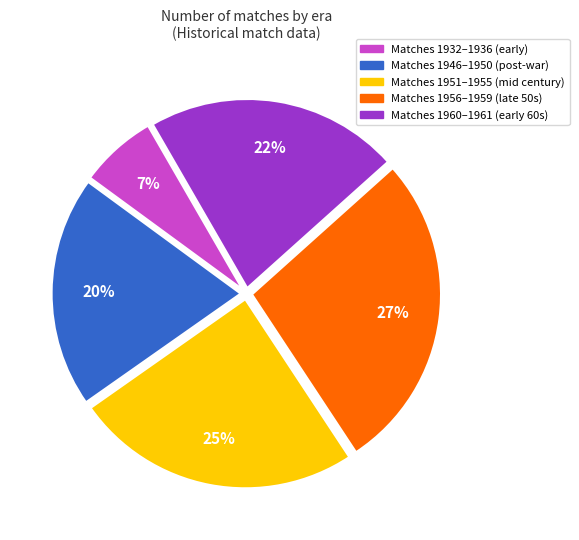

To the nearest percent, what is the difference between the Matches 1946–1950 (post-war) and Matches 1951–1955 (mid century) slice percentages?

5%